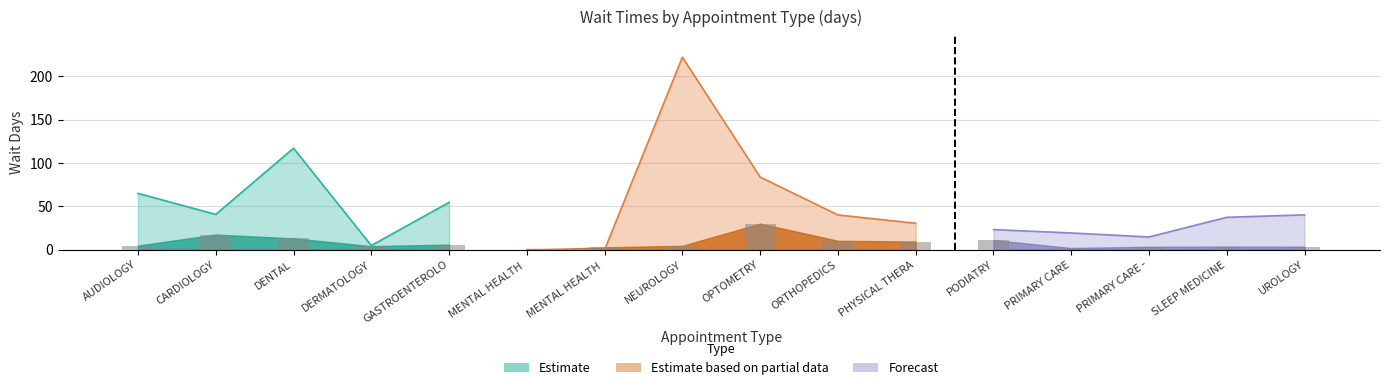

What is the change in value from CARDIOLOGY to PRIMARY CARE -?

-14.1